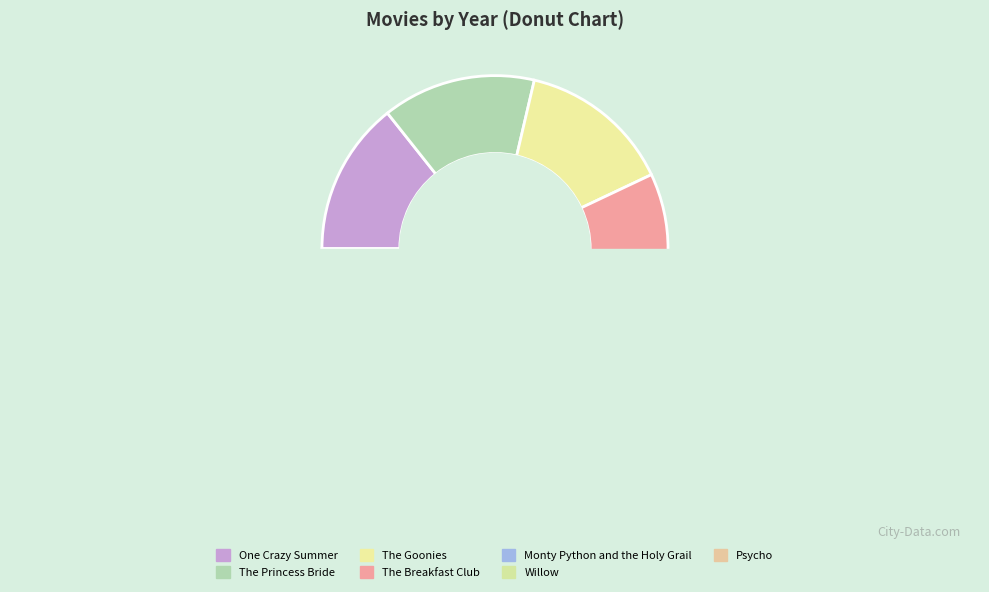

The Monty Python and the Holy Grail slice represents 14% of the pie. True or false?

True